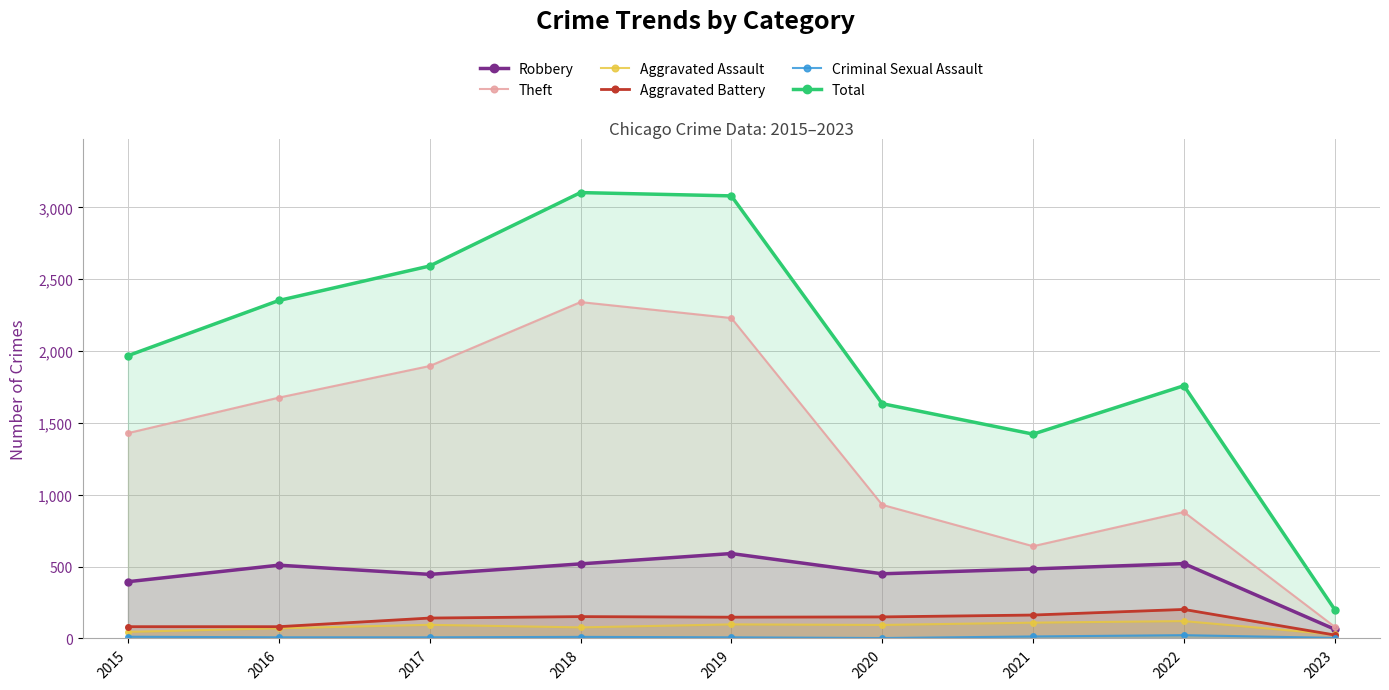

Is the value of Theft at 2022 greater than the value of Total at 2015?

No